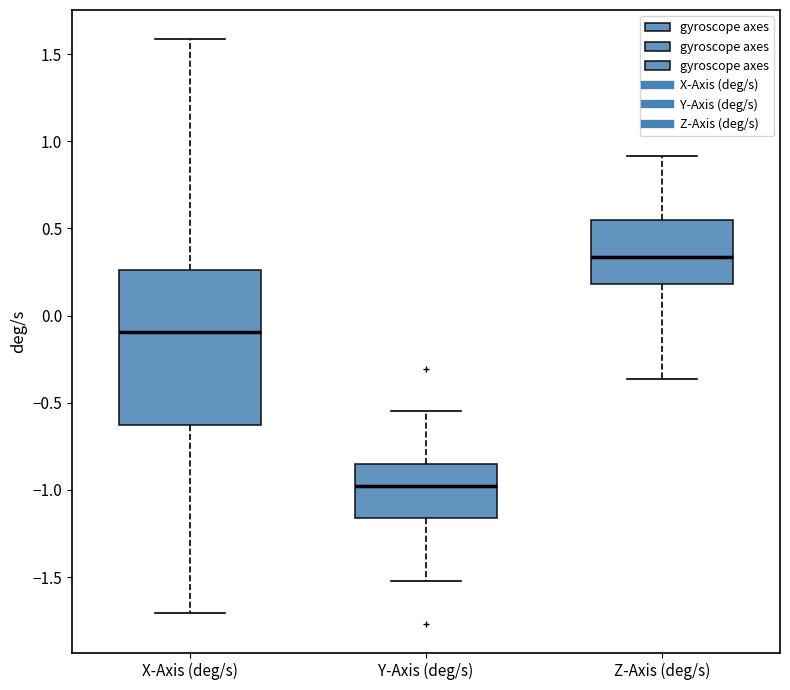

Reading left to right, transcribe this box plot: for each box, give where its median line is, the range the box spans, and where its two whiskers end, as read against the y-axis. The values are not printed on the chart, so give them approximately, as read against the axis.

X-Axis (deg/s): median -0.10, box -0.65 to 0.25, whiskers -1.70 to 1.60
Y-Axis (deg/s): median -1.00, box -1.15 to -0.85, whiskers -1.50 to -0.55
Z-Axis (deg/s): median 0.35, box 0.20 to 0.55, whiskers -0.35 to 0.90